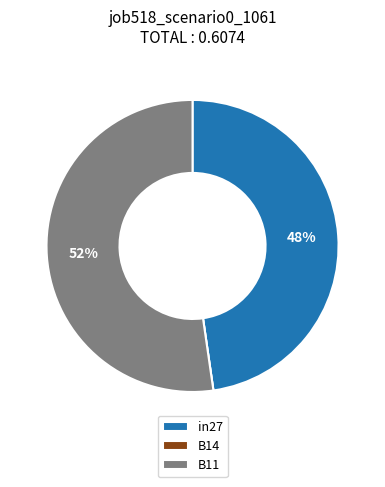

Is it true that in27 is 53% of the pie?

False